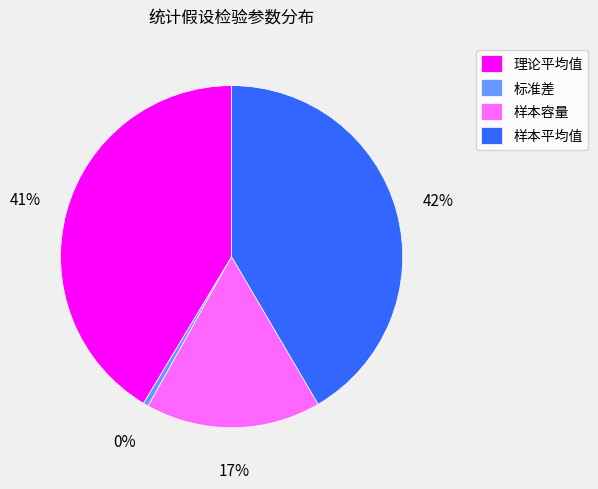

Does 理论平均值 account for over 50% of the chart?

No